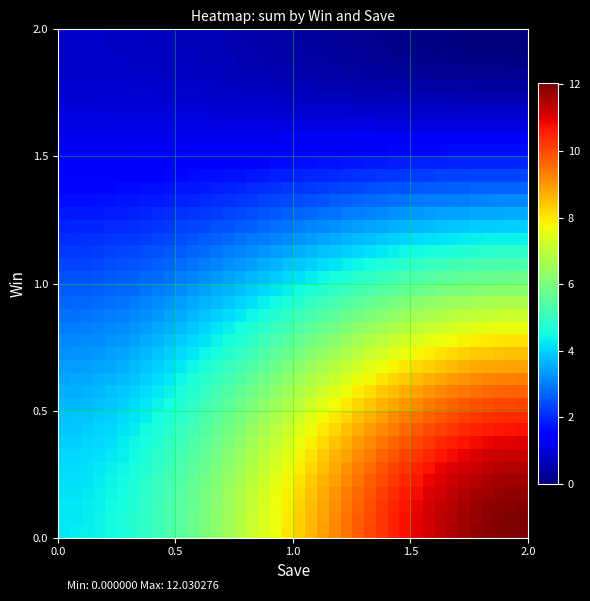

At how many categories does at least one series exceed 9?

17